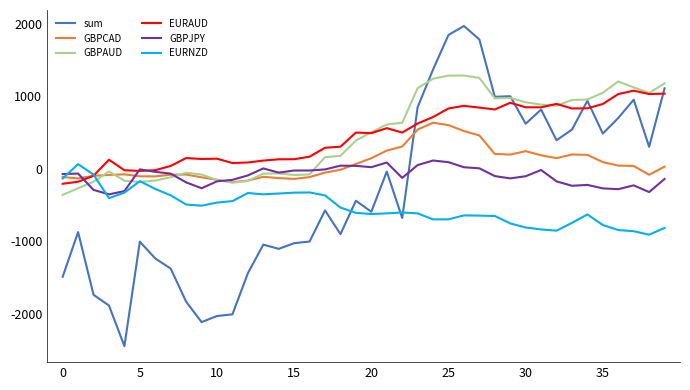

What is the smallest value displayed?

-2449.0